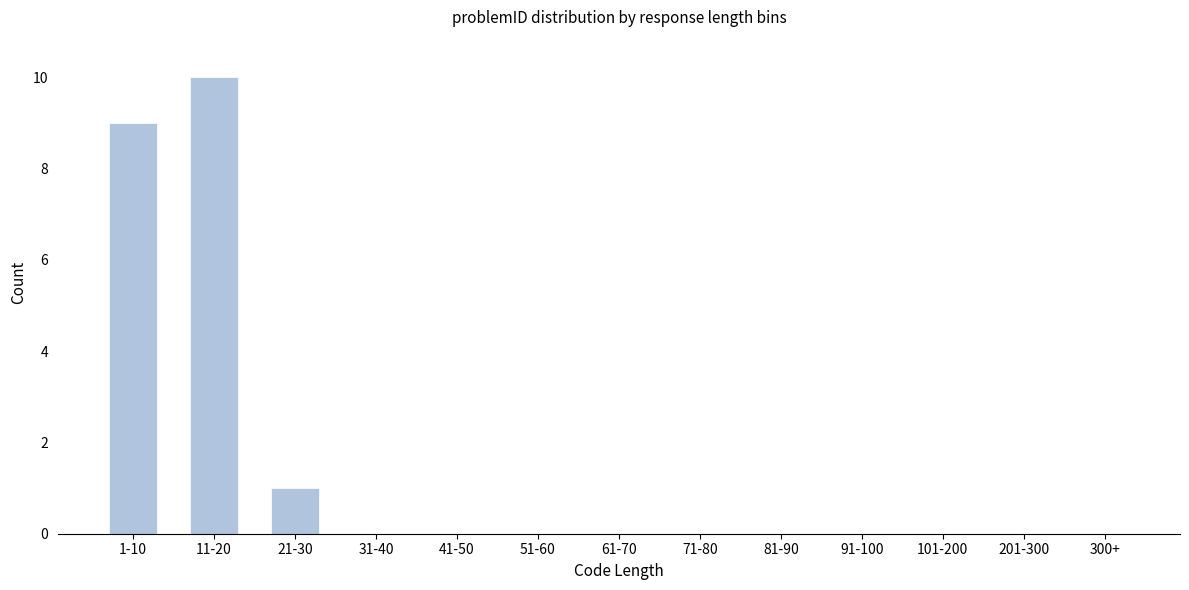

Reading left to right, transcribe all the data shown in this chart.

1-10=9	11-20=10	21-30=1	31-40=0	41-50=0	51-60=0	61-70=0	71-80=0	81-90=0	91-100=0	101-200=0	201-300=0	300+=0